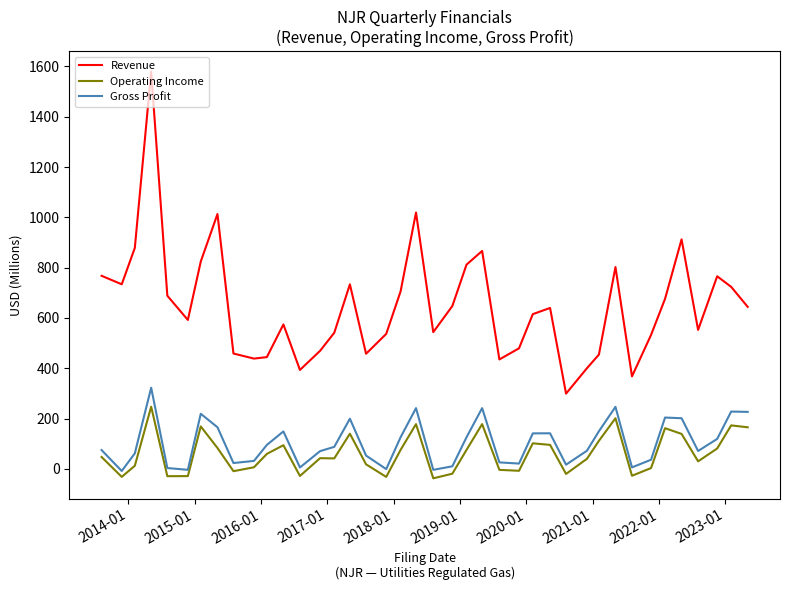

List the series in order of their peak value, lowest first.

Operating Income, Gross Profit, Revenue